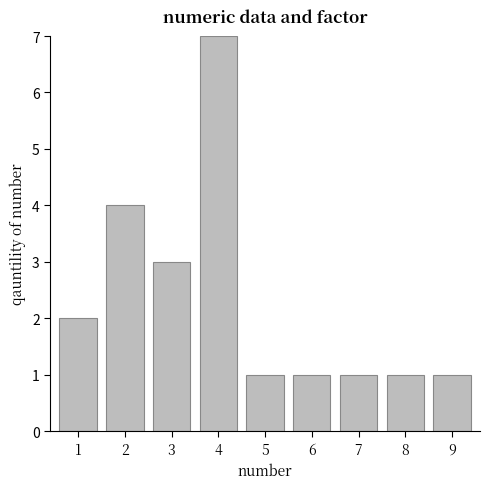

The chart shows a value of 1 at 9. True or false?

True